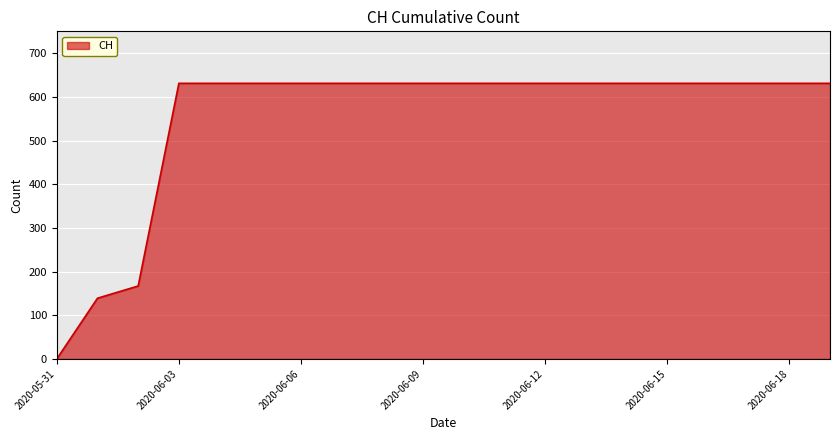

What is the difference between the maximum and minimum values?

631